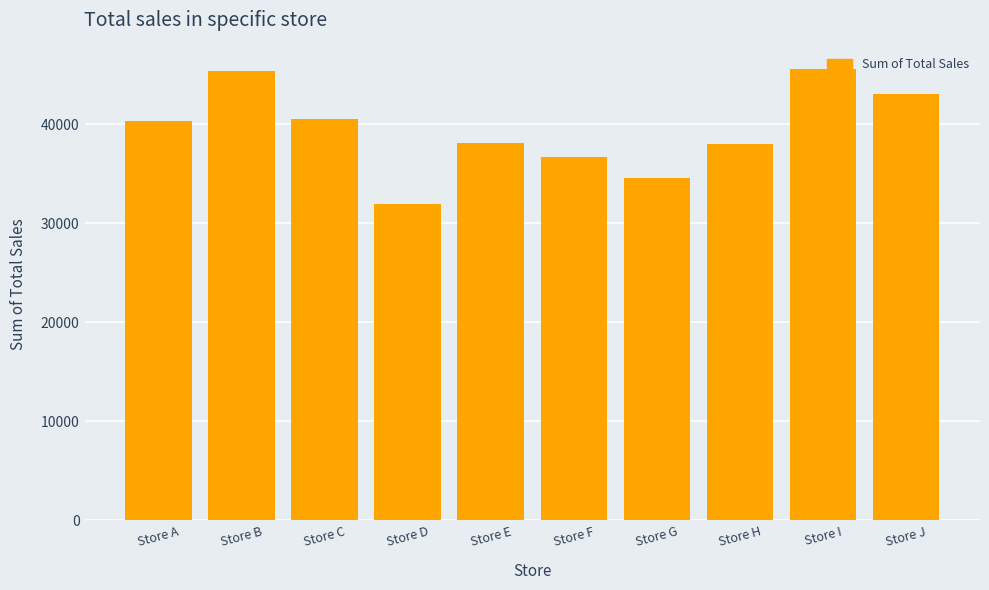

What is the maximum value shown in the chart?

45556